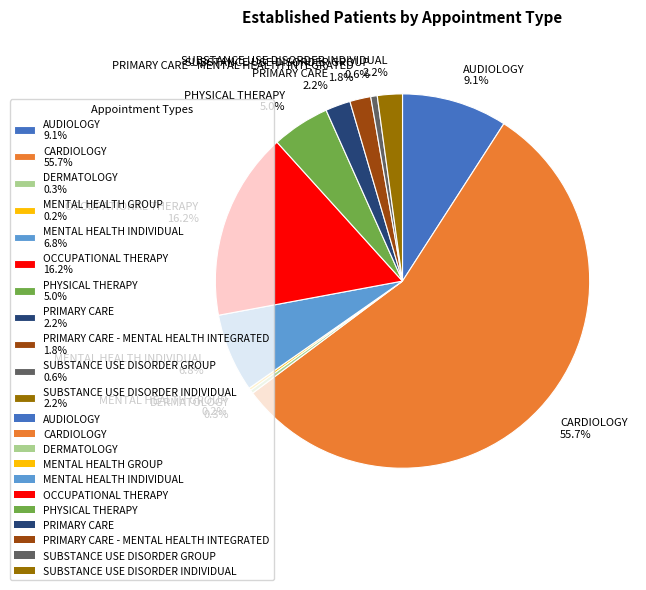

Combined, what portion of the pie is DERMATOLOGY 0.3% and MENTAL HEALTH INDIVIDUAL 6.8%?

7.1%